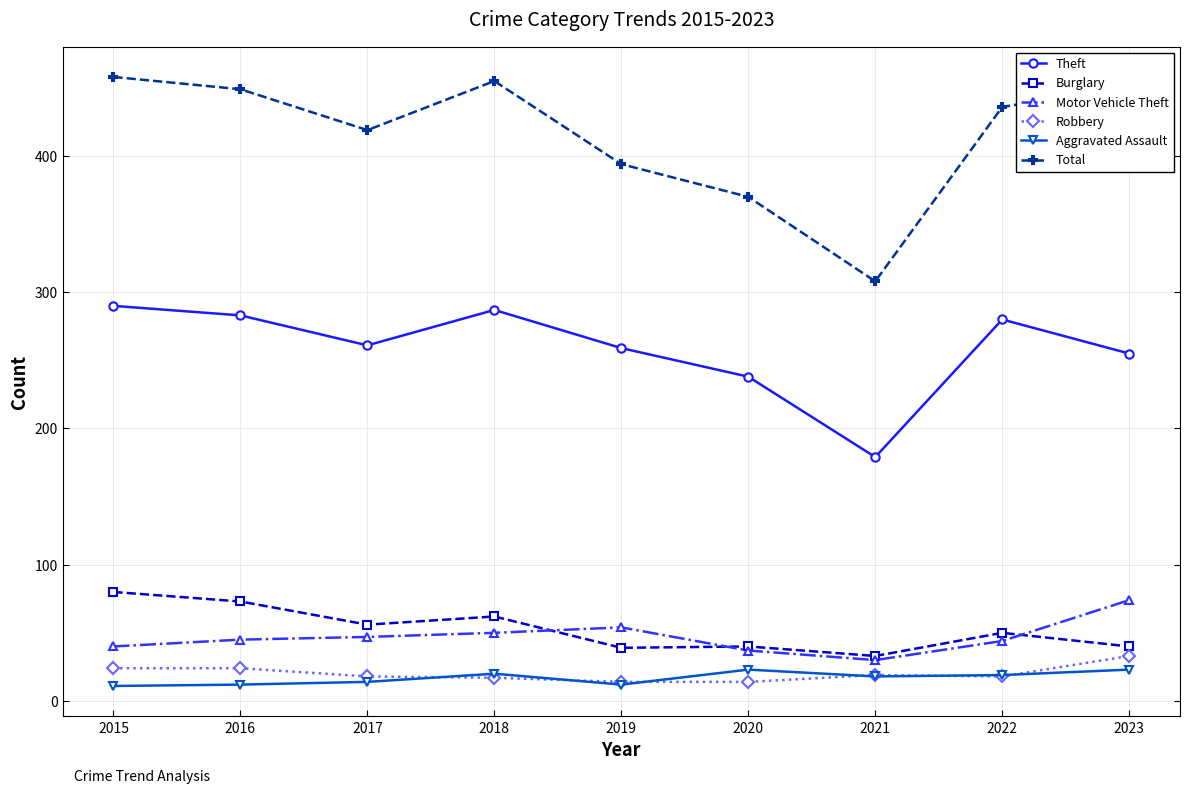

What is the highest value of the Robbery series?

33